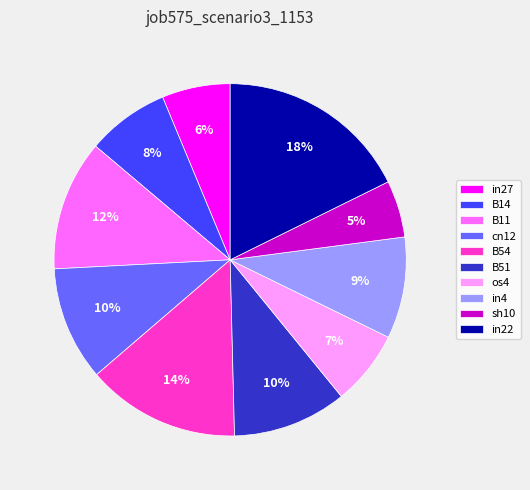

Is the sum of B11 and B51 greater than half?

No